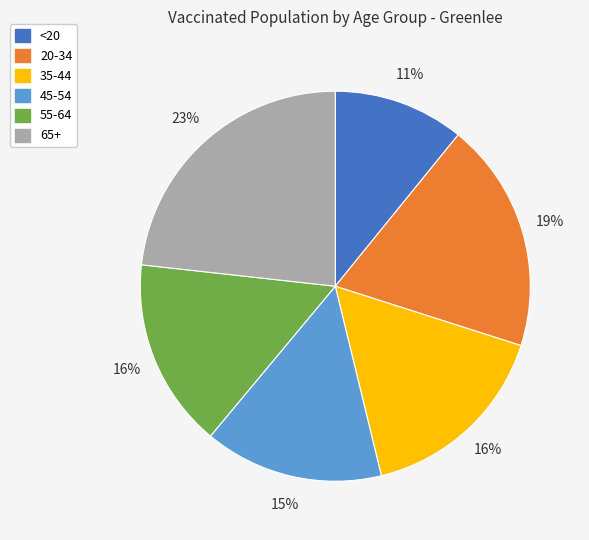

True or false: 55-64 accounts for 9% of the total.

False